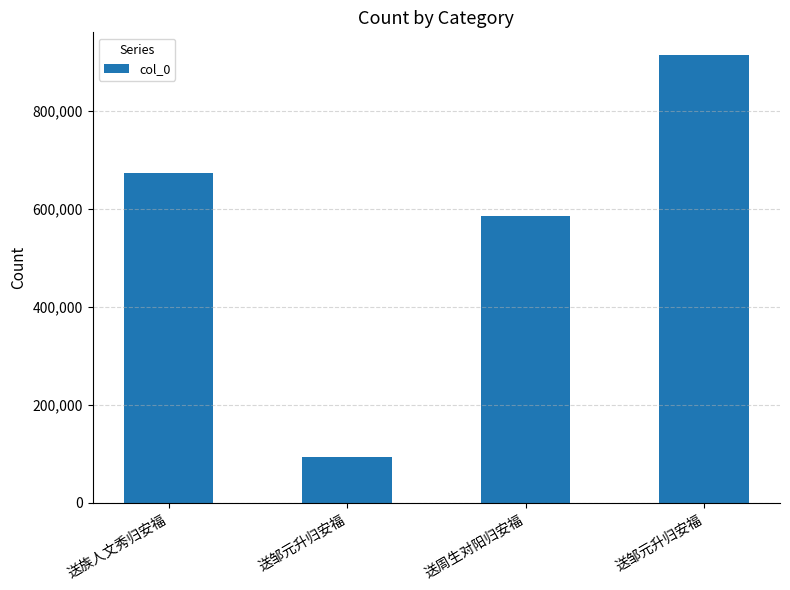

Count the number of categories in the chart.

4